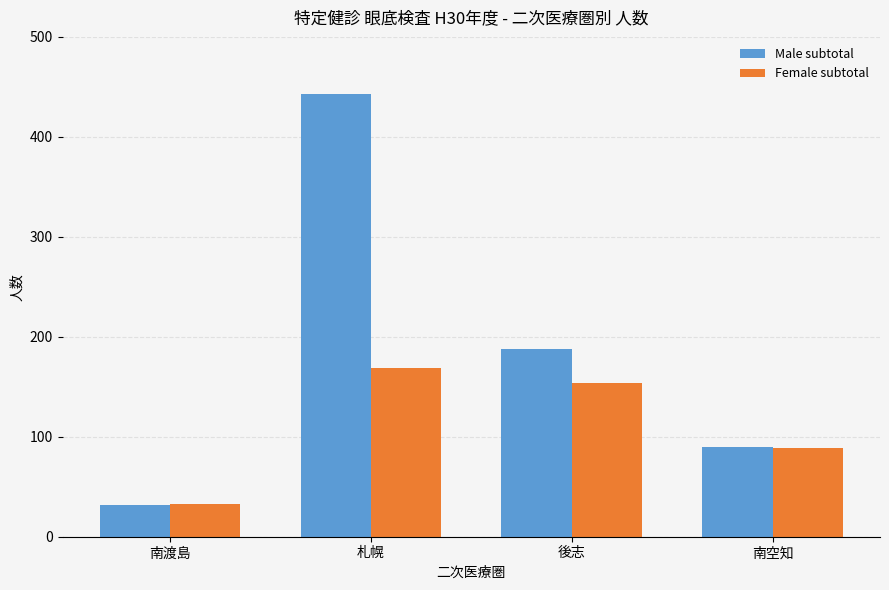

What are all the series names shown in the legend?

Male subtotal, Female subtotal